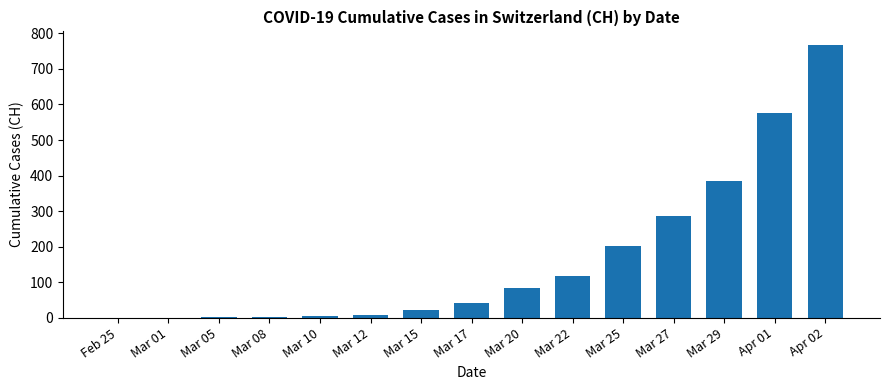

The value at Mar 29 is 384. True or false?

True